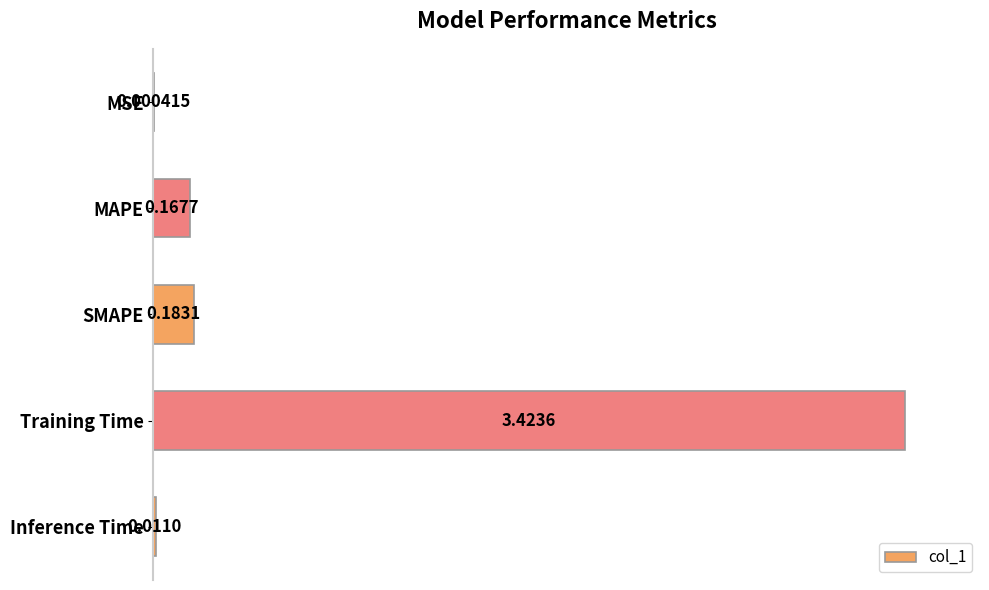

Are the bars horizontal?

Yes